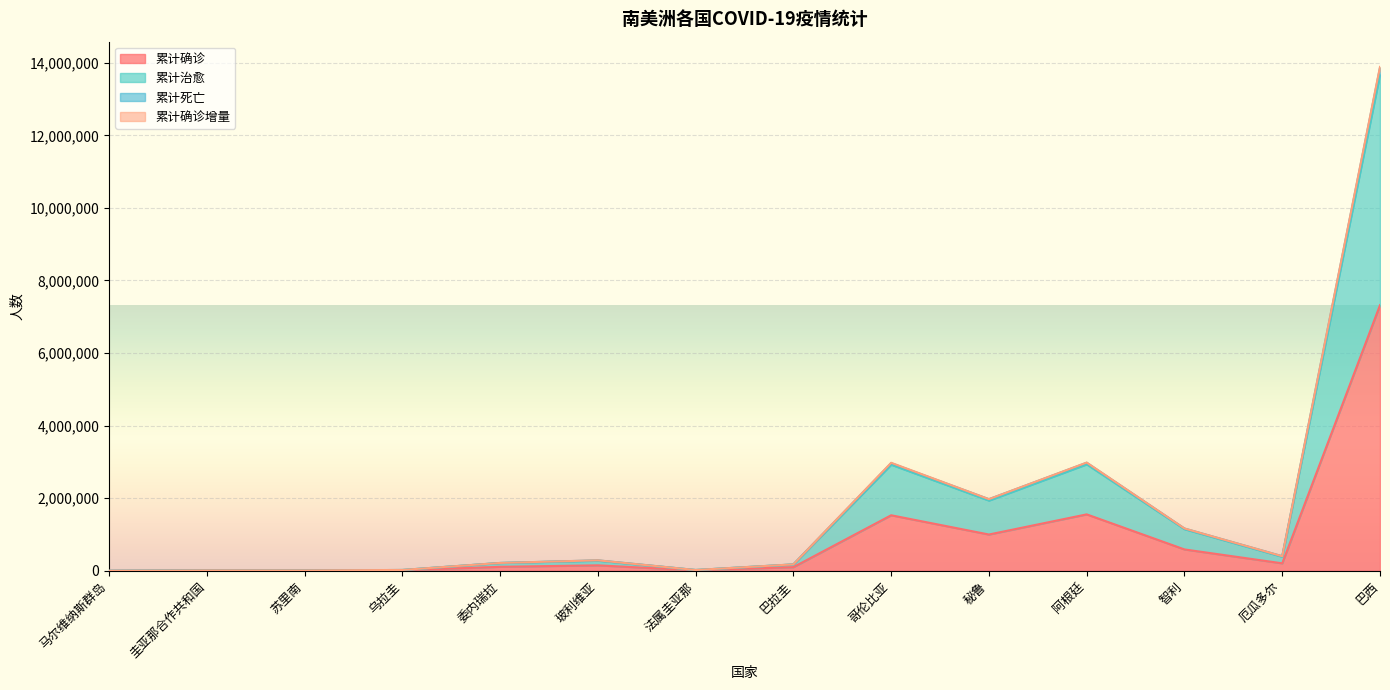

What is the value of the 累计确诊 point at the 13th from the left?

206364